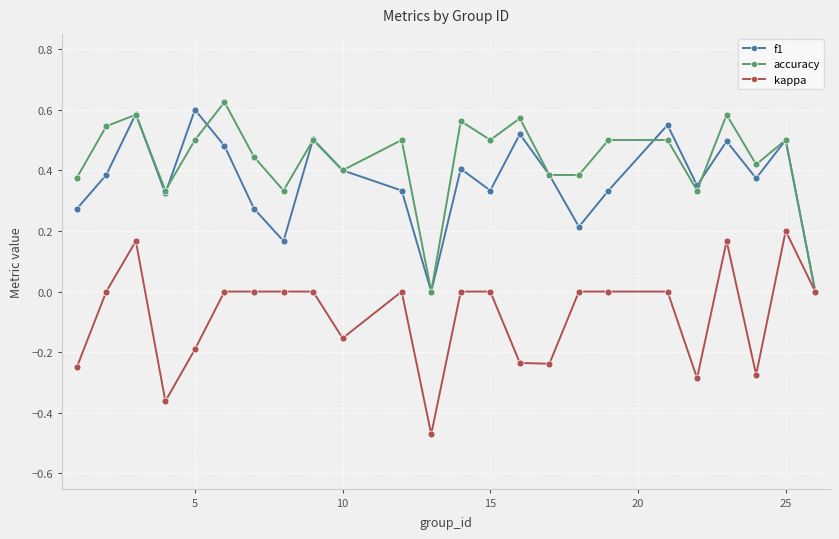

True or false: f1 has more than 0 interior local peaks.

True